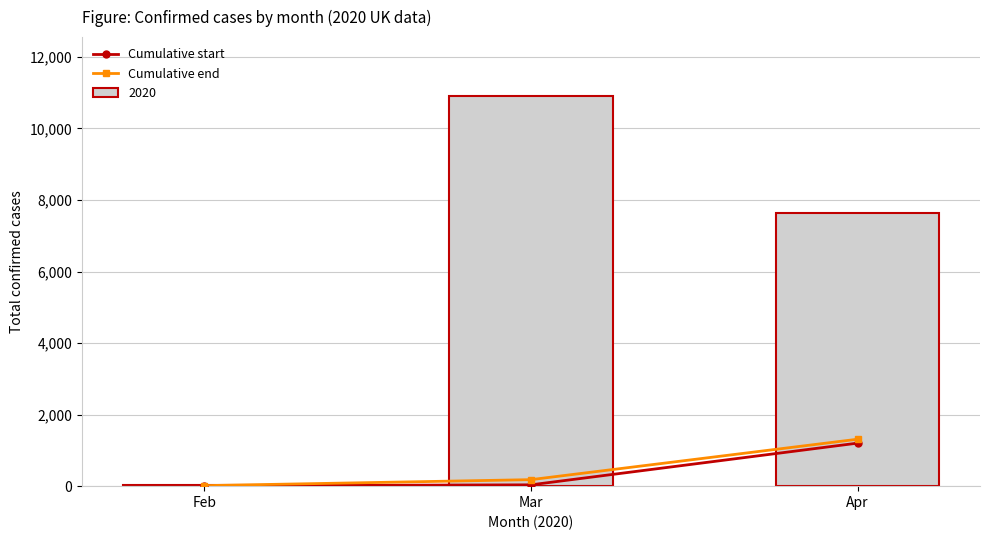

What is the average value of the Cumulative start series?

418